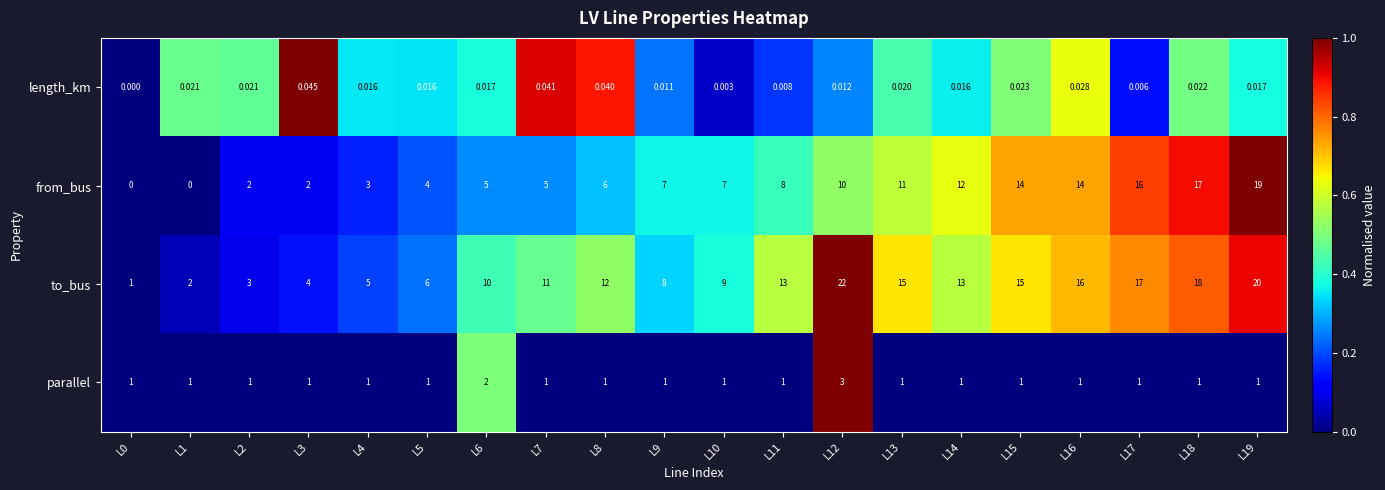

At L18, list the series in order from smallest to largest.

length_km, parallel, from_bus, to_bus